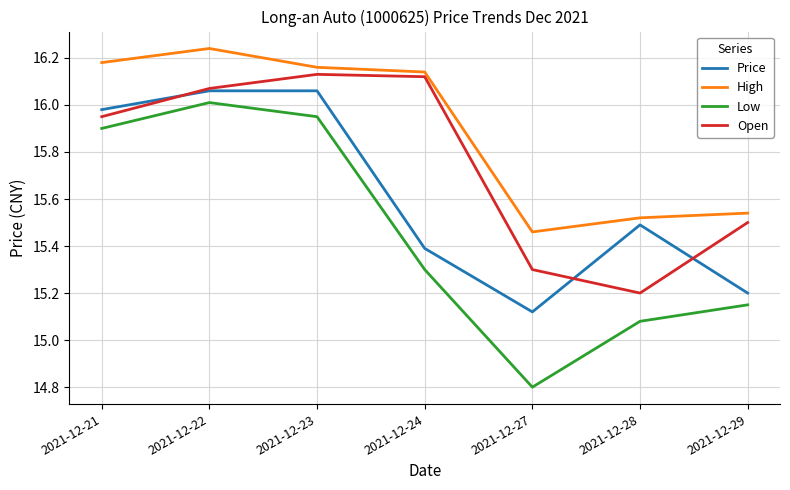

True or false: Open and High intersect in this chart.

False